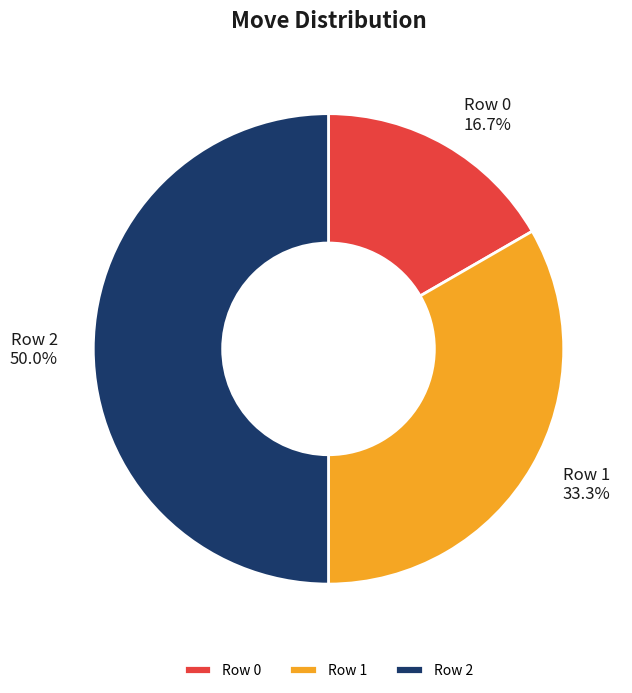

How many segments does this pie chart have?

3